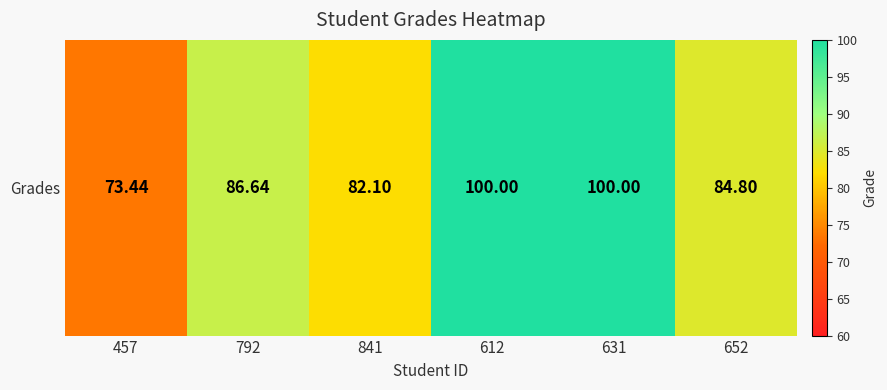

Count the number of categories in the chart.

6